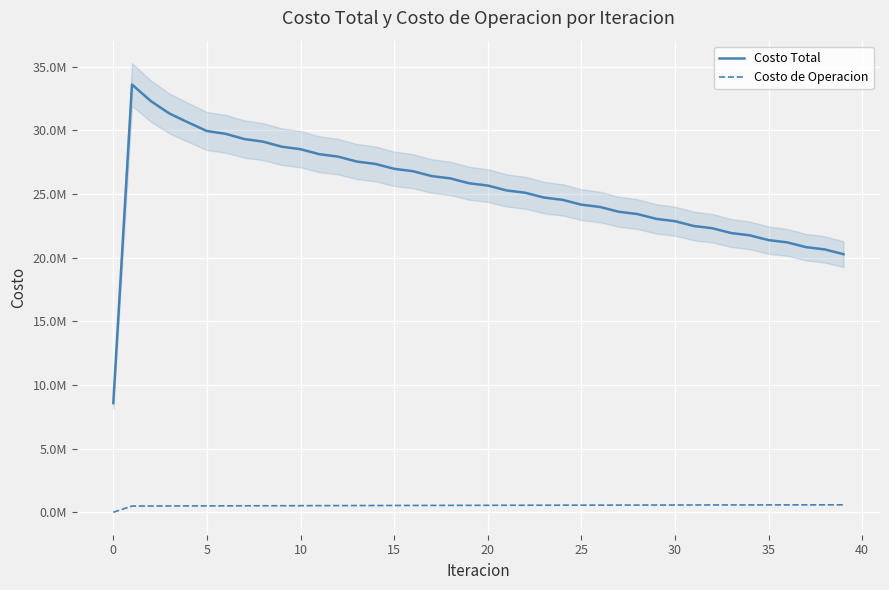

True or false: Costo Total and Costo de Operacion intersect in this chart.

False